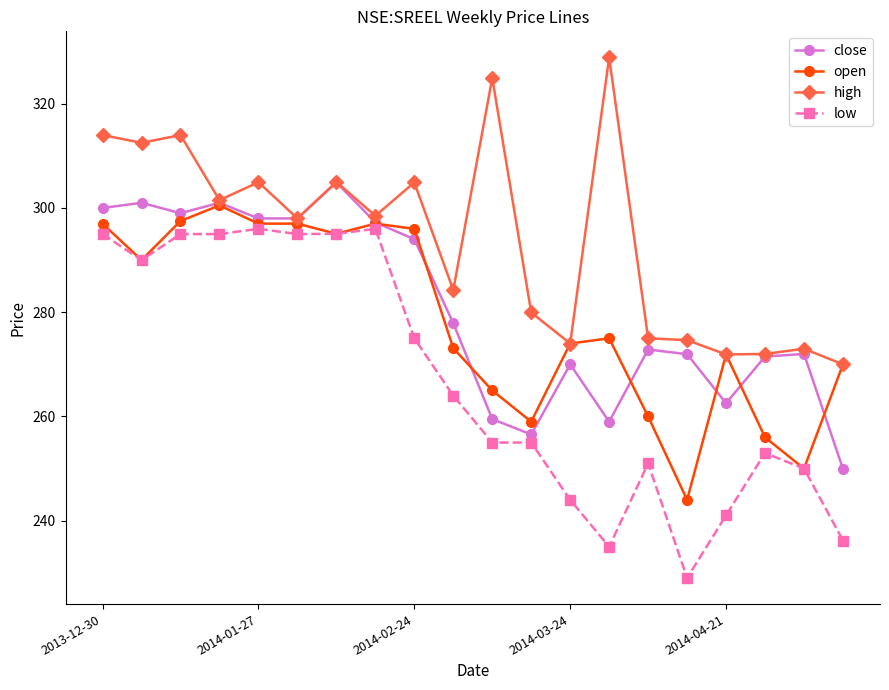

What is the maximum value shown in the chart?

328.9